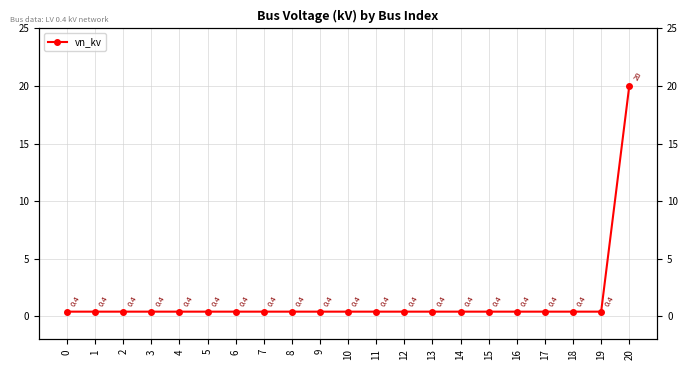

Rank the categories by value from lowest to highest.

0, 1, 2, 3, 4, 5, 6, 7, 8, 9, 10, 11, 12, 13, 14, 15, 16, 17, 18, 19, 20